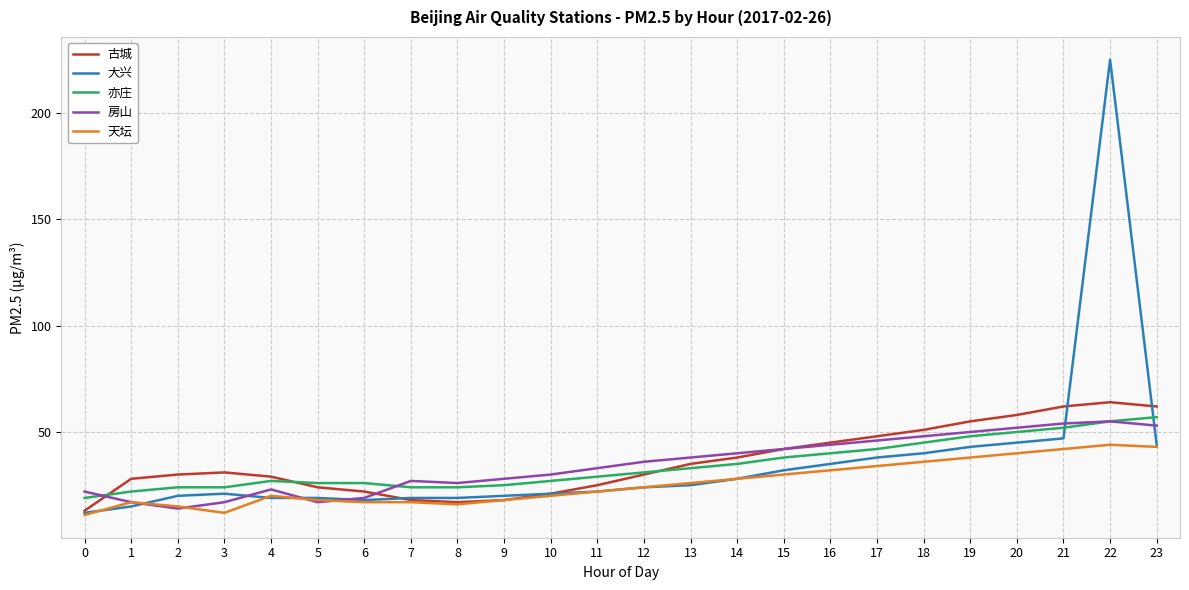

Between 3 and 13, which series saw the biggest shift?

房山